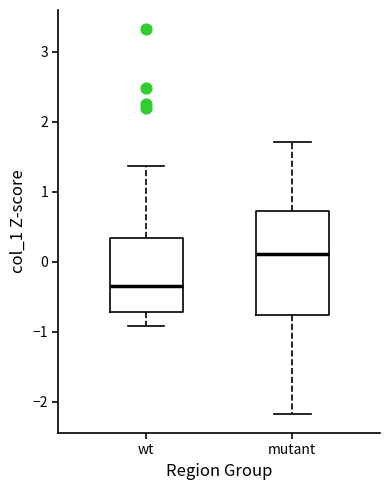

Which box is the tallest, from its lower edge to its upper edge?

mutant